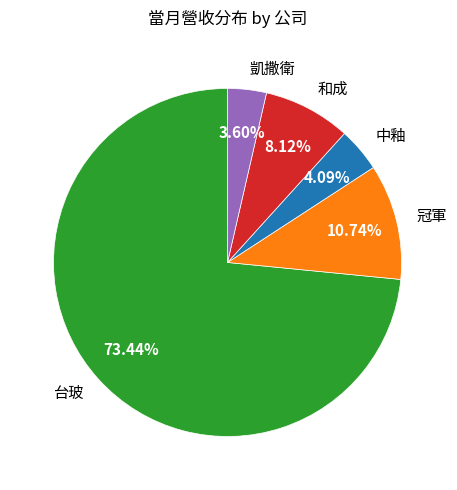

Which has a higher value, 冠軍 or 凱撒衛?

冠軍